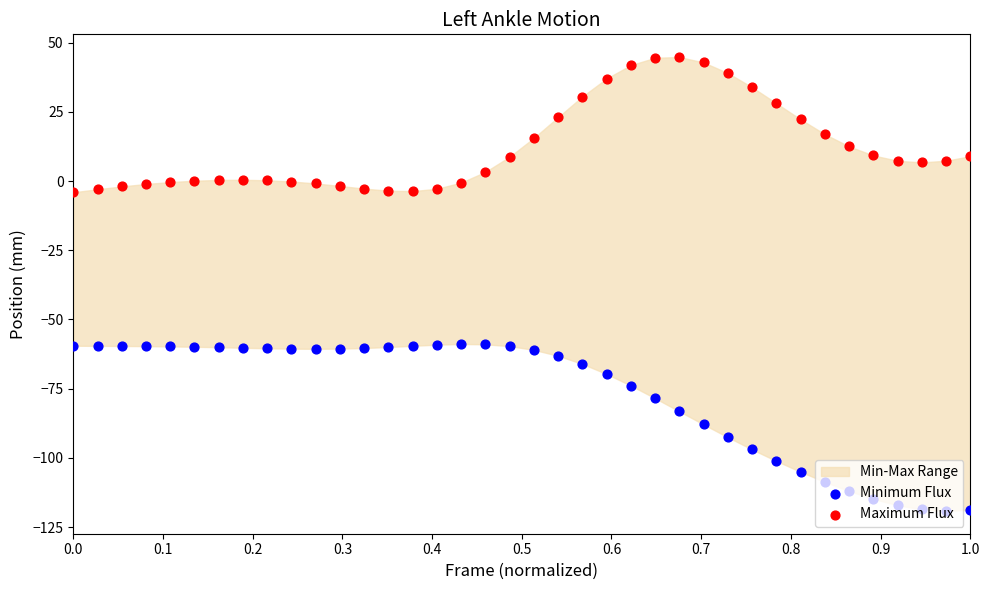

Which series reaches the maximum Y coordinate?

Maximum Flux